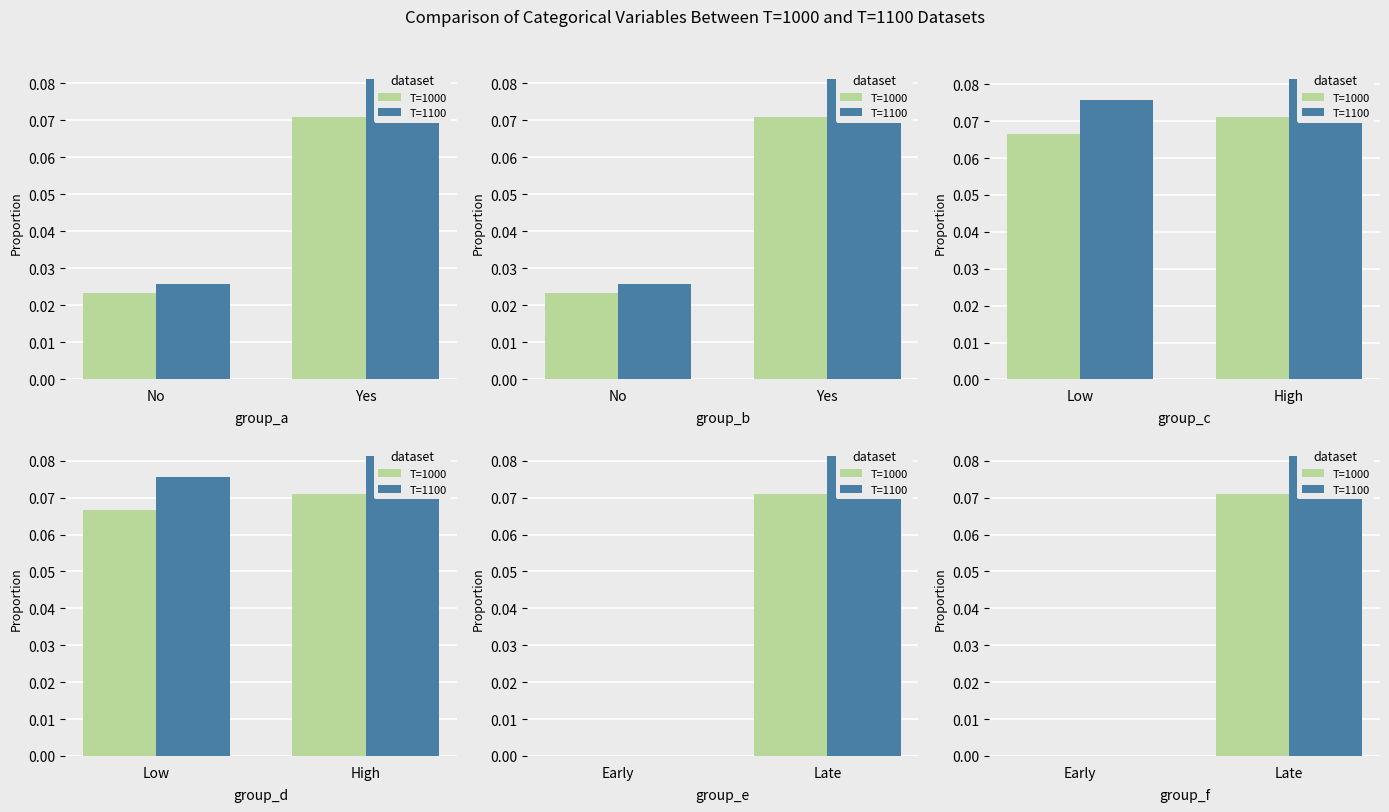

The T=1000 series shows 0.0 at Late. True or false?

False